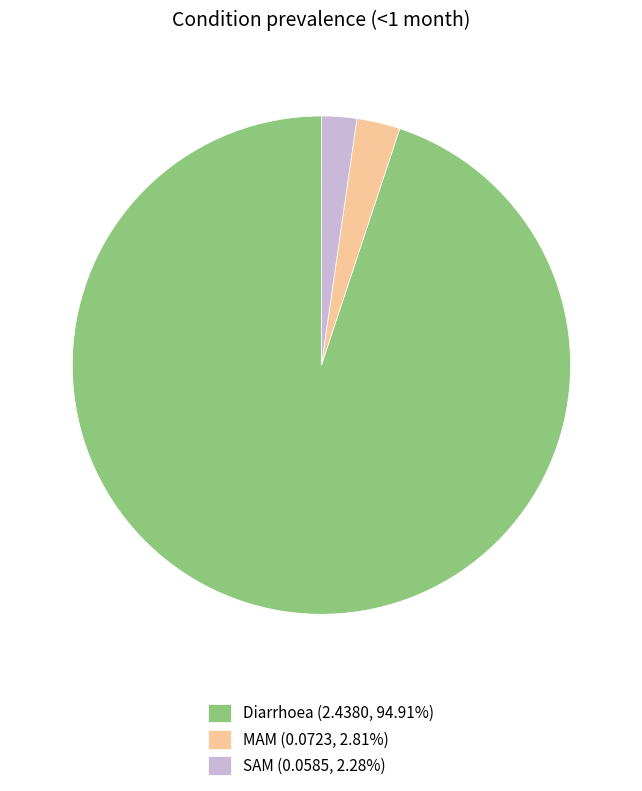

Do SAM (0.0585, 2.28%) and Diarrhoea (2.4380, 94.91%) together represent more than half of the pie?

Yes